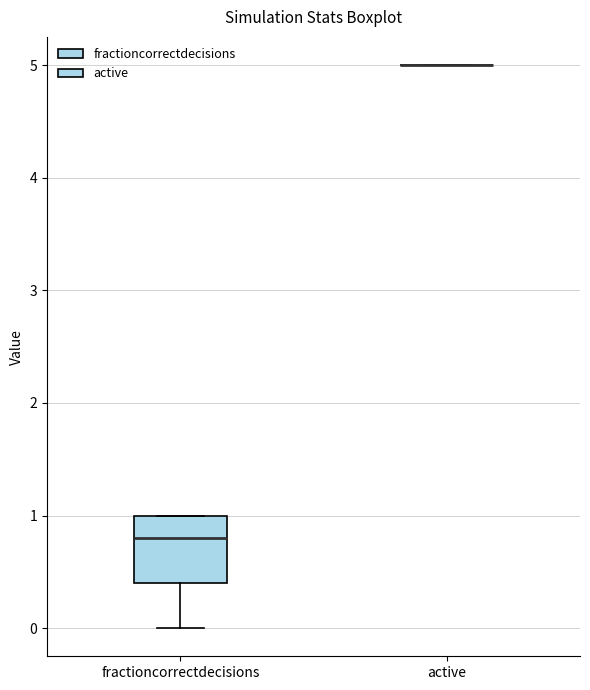

Comparing the boxes themselves (not the whiskers), which one is the tallest?

fractioncorrectdecisions